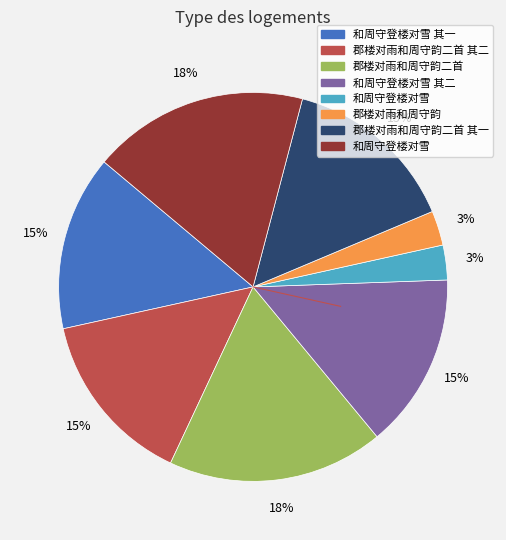

Is there any slice that represents more than half of the pie?

No